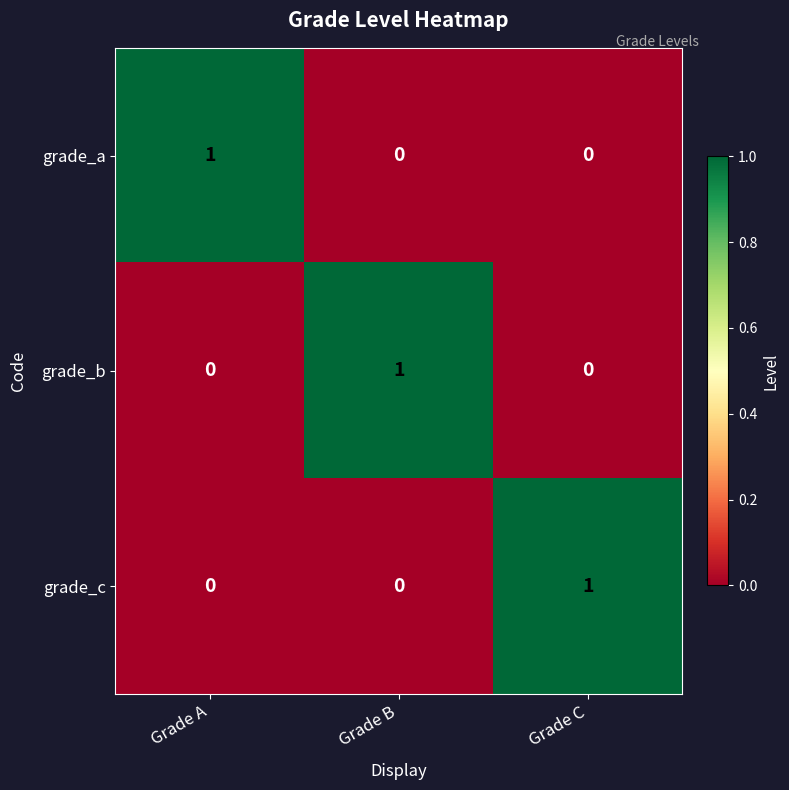

True or false: grade_b has a value of 0 at Grade B.

False